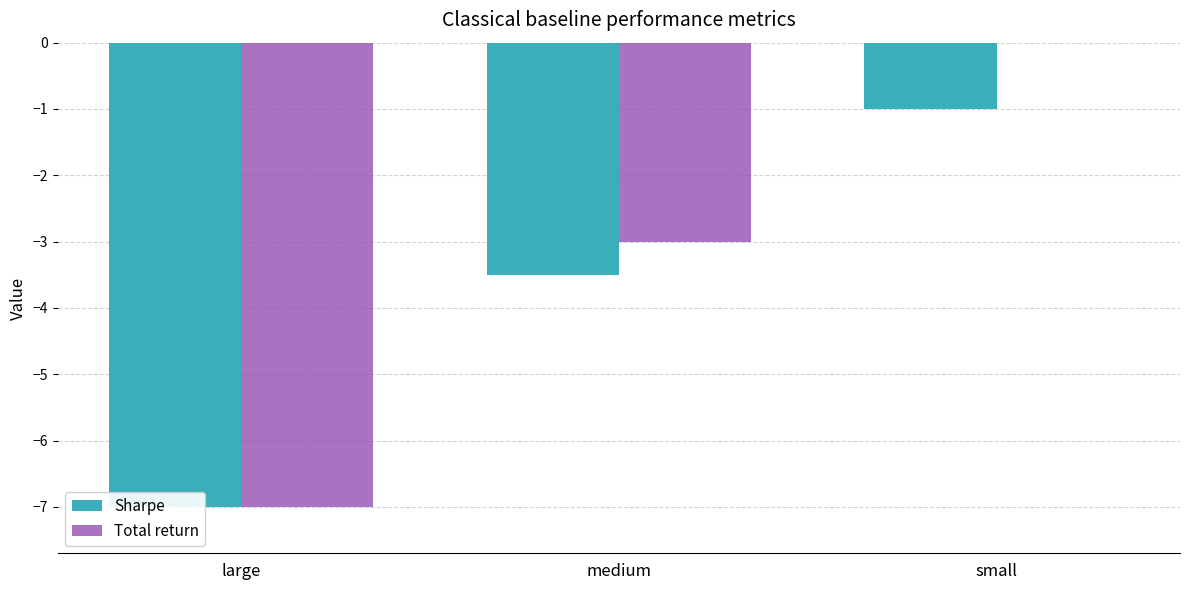

What is the sum of all Total return values?

-10.0